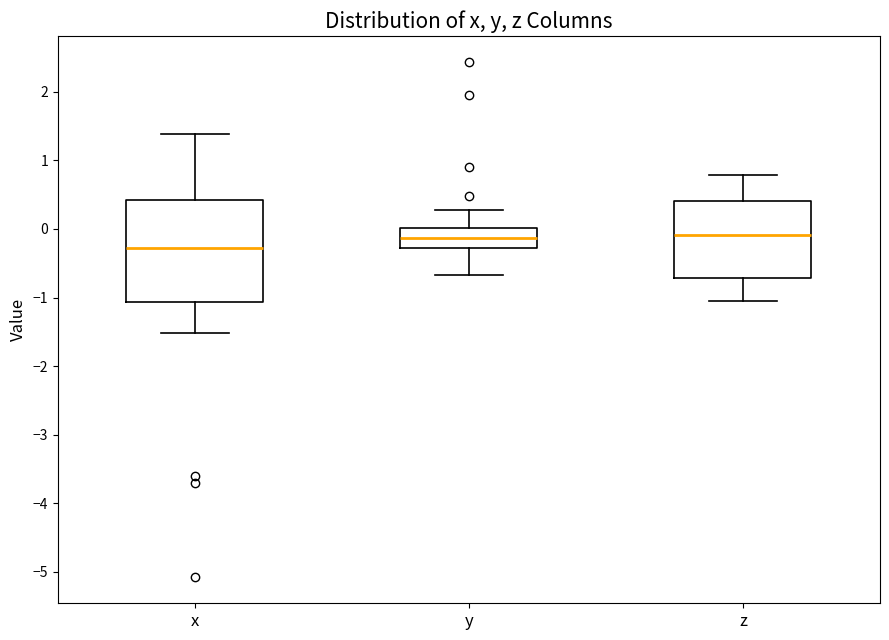

Reading left to right, read every box against the y-axis: the position of its median line, the range the box covers, and the ends of its whiskers. The values are not printed on the chart, so give them approximately, as read against the axis.

x: median -0.3, box -1.1 to 0.4, whiskers -1.5 to 1.4
y: median -0.1, box -0.3 to 0.0, whiskers -0.7 to 0.3
z: median -0.1, box -0.7 to 0.4, whiskers -1.0 to 0.8